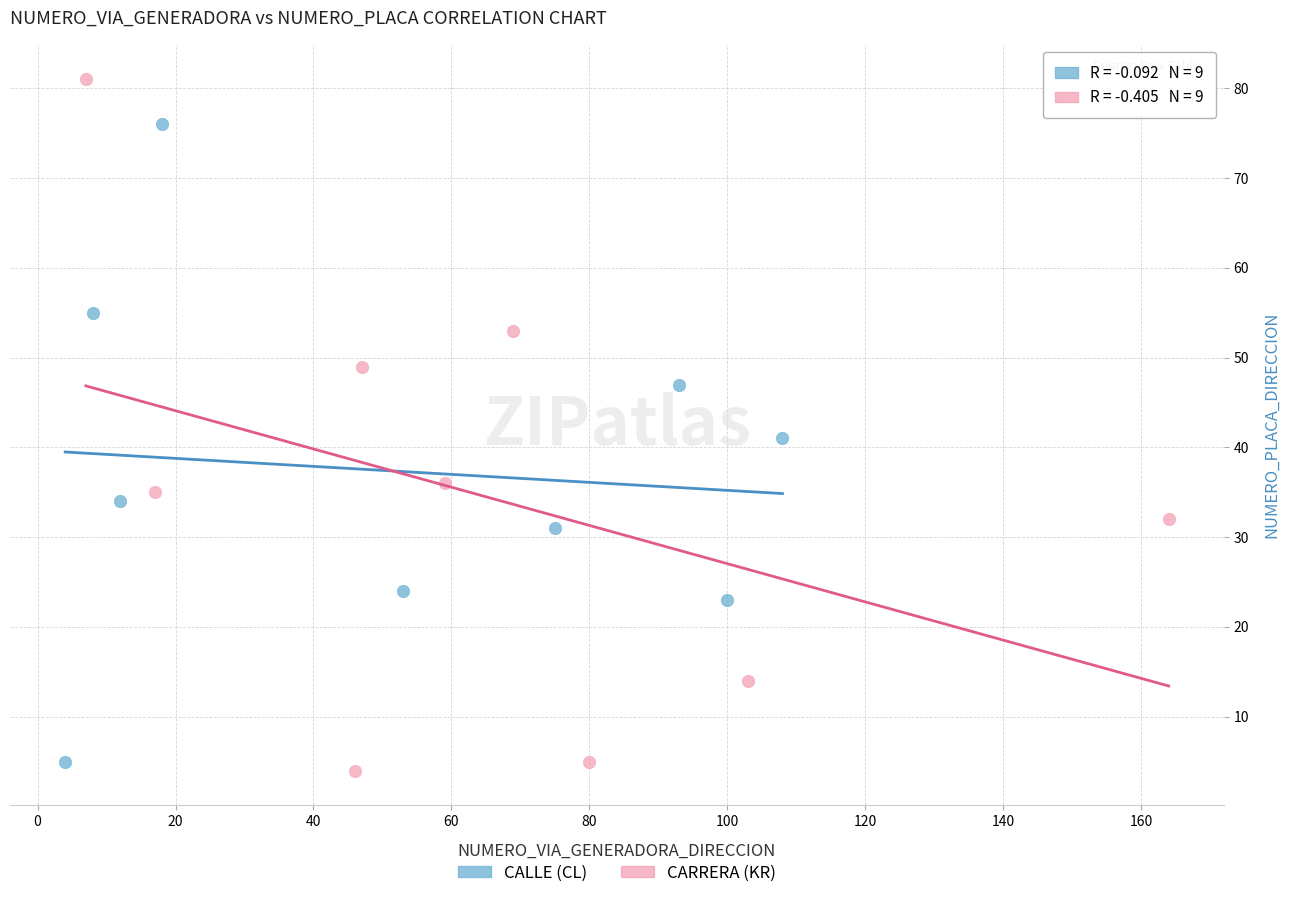

Which series reaches the minimum Y coordinate?

CARRERA (KR)